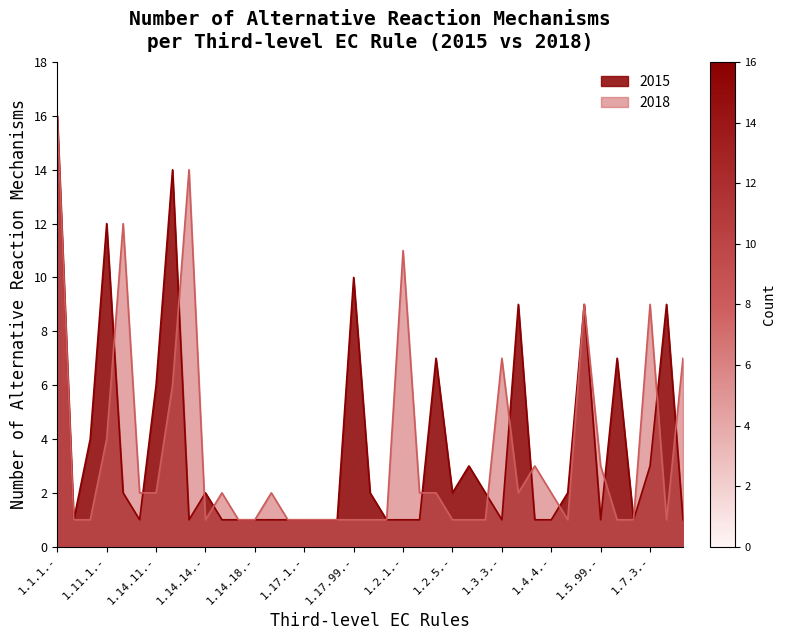

Where is the first local maximum for 2015?

1.11.1.-